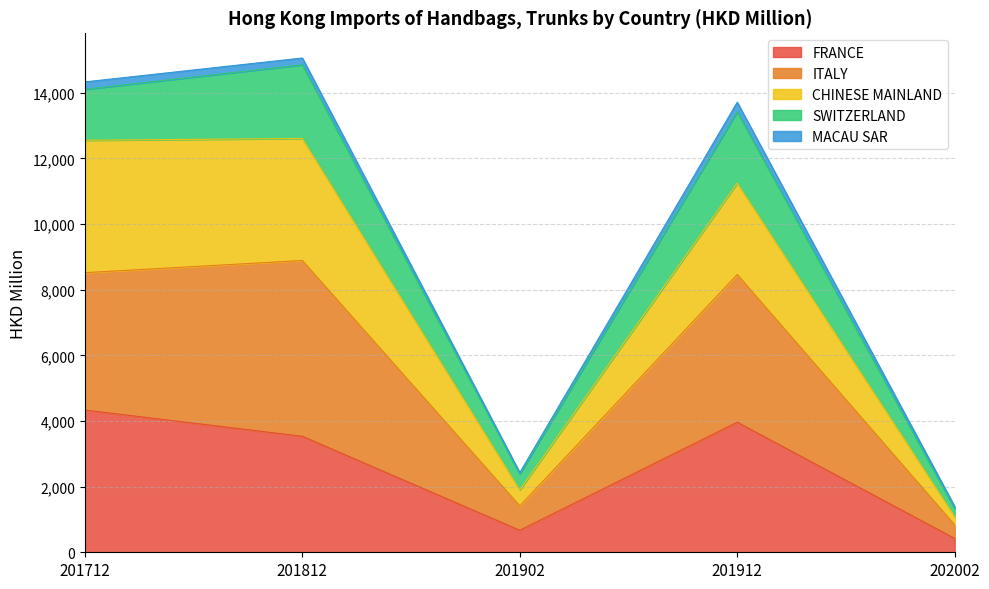

How many categories are shown in the chart?

5